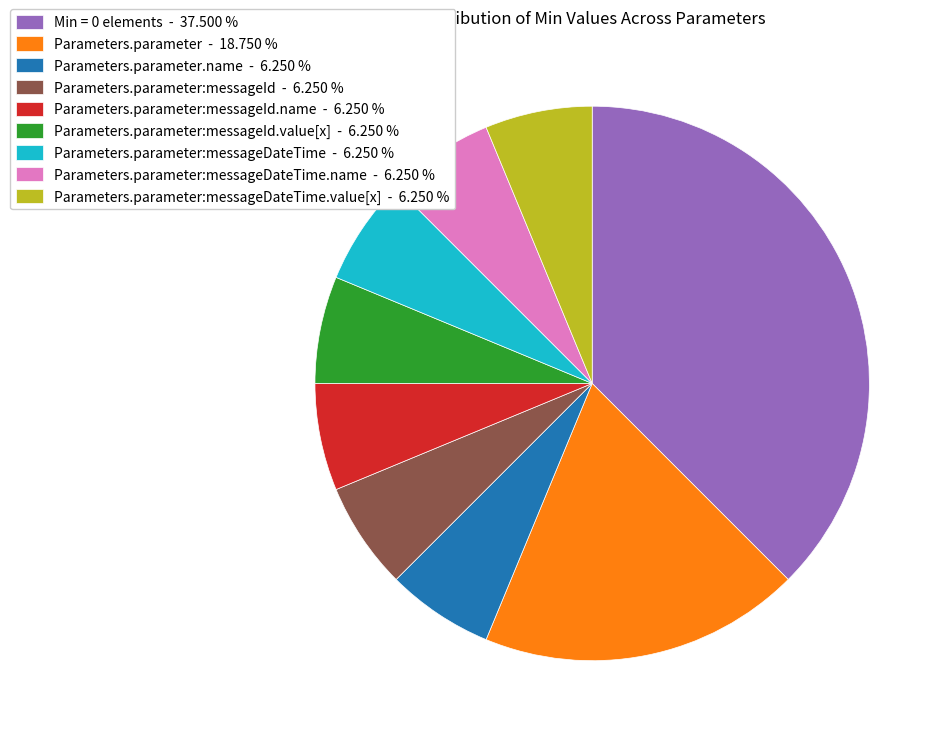

Does any single category account for the majority?

No